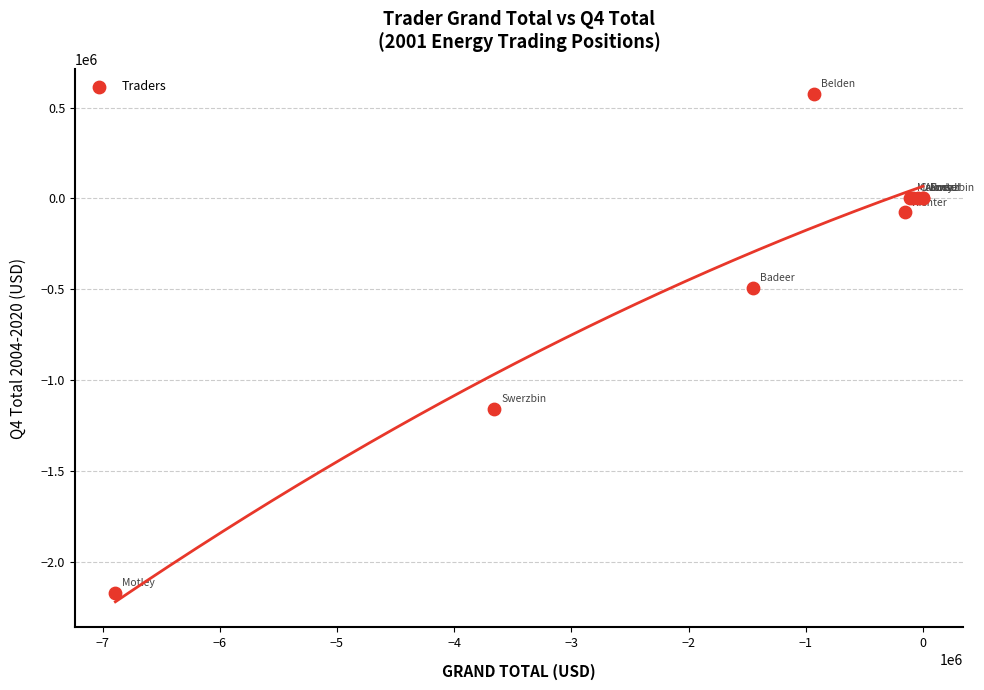

What Y value in the scatter plot is closest to -798857?

-495297.2